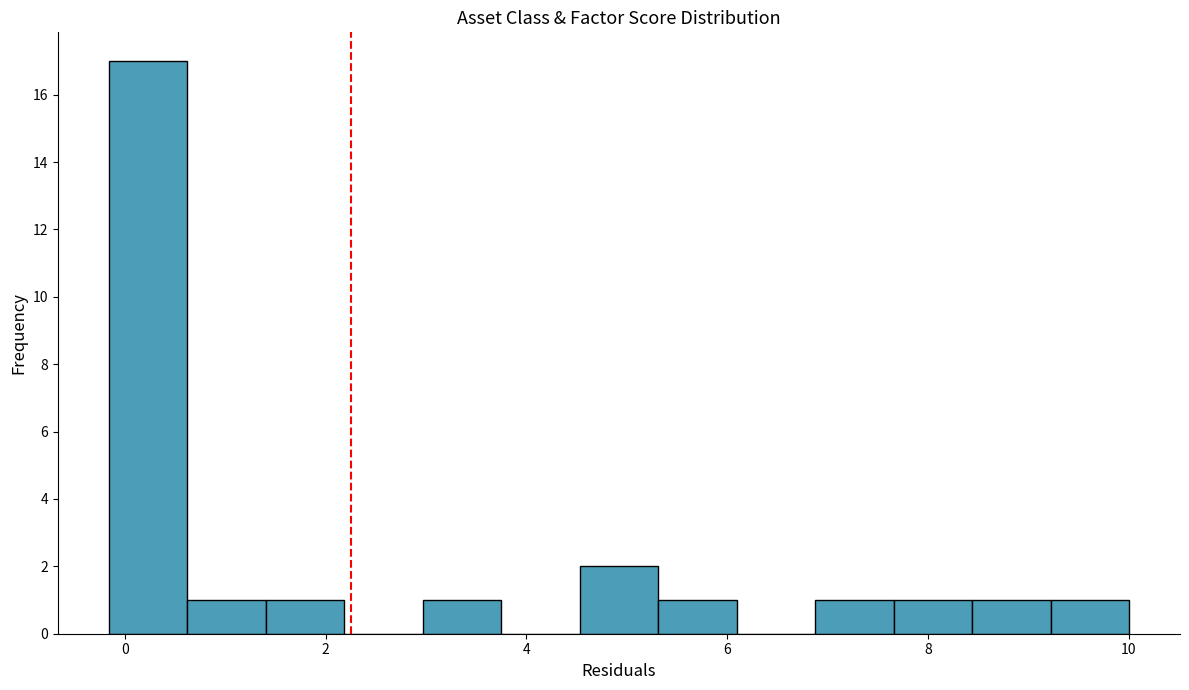

Around what value on the x-axis is the tallest bar? Give the approximate position of its centre, as read against the axis.

0.2